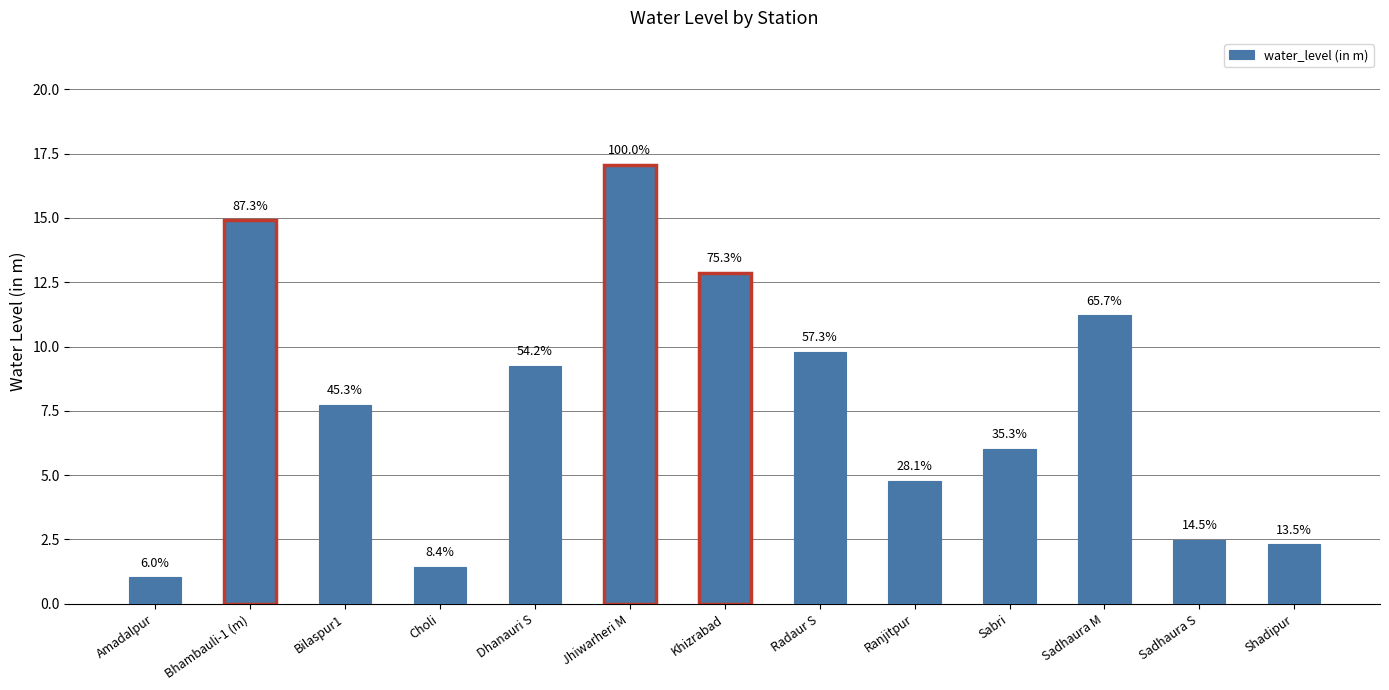

How many bars are there in total?

13